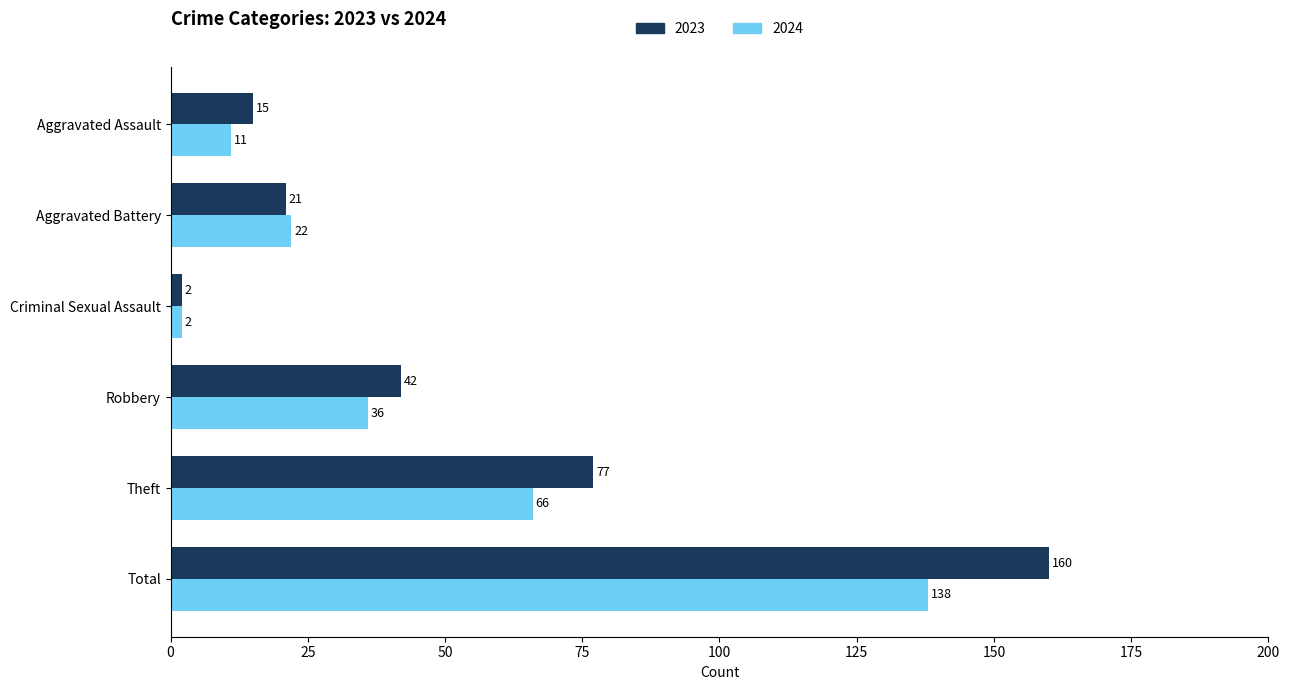

What is the total value across all series at Robbery?

78